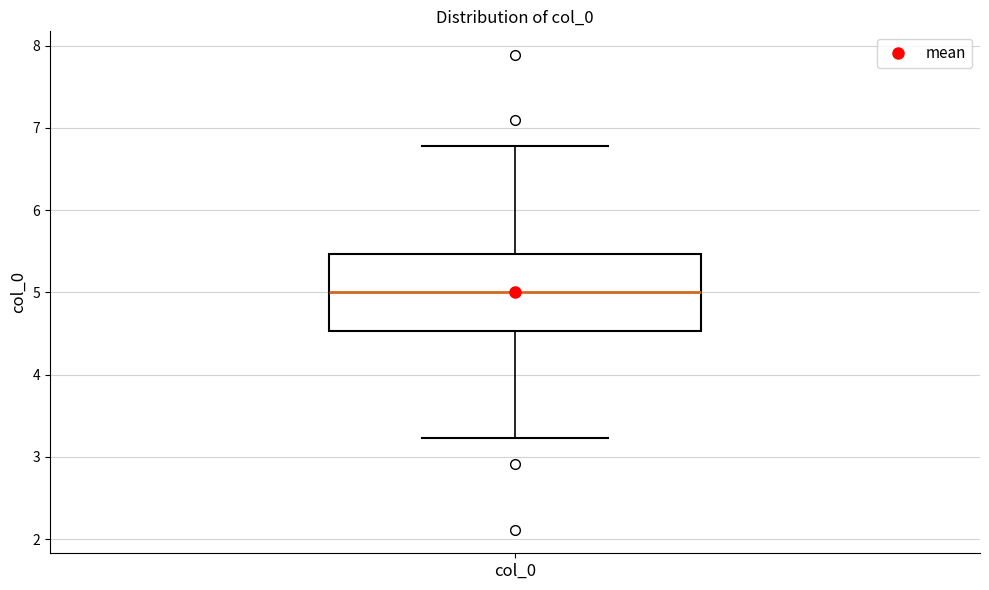

Transcribe this box plot: give where the median line is, the range the box spans, and where the two whiskers end, as read against the y-axis. The values are not printed on the chart, so give them approximately, as read against the axis.

median 5.0, box 4.5 to 5.5, whiskers 3.2 to 6.8